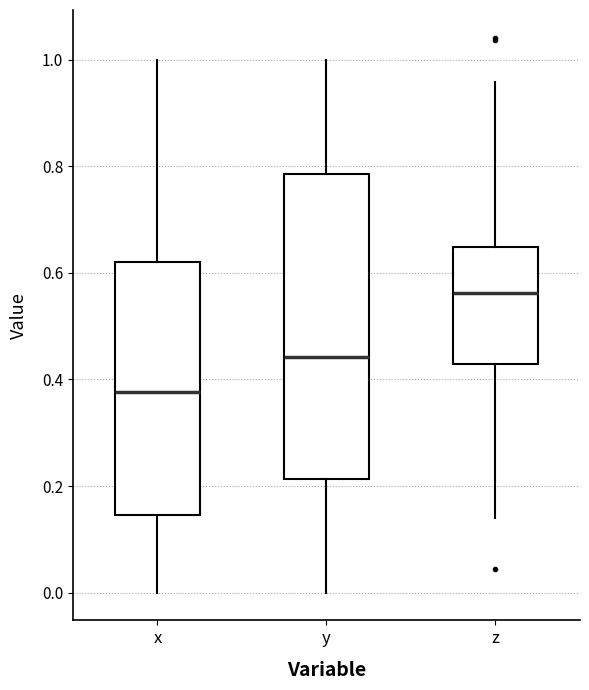

Comparing the boxes themselves (not the whiskers), which one is the tallest?

y